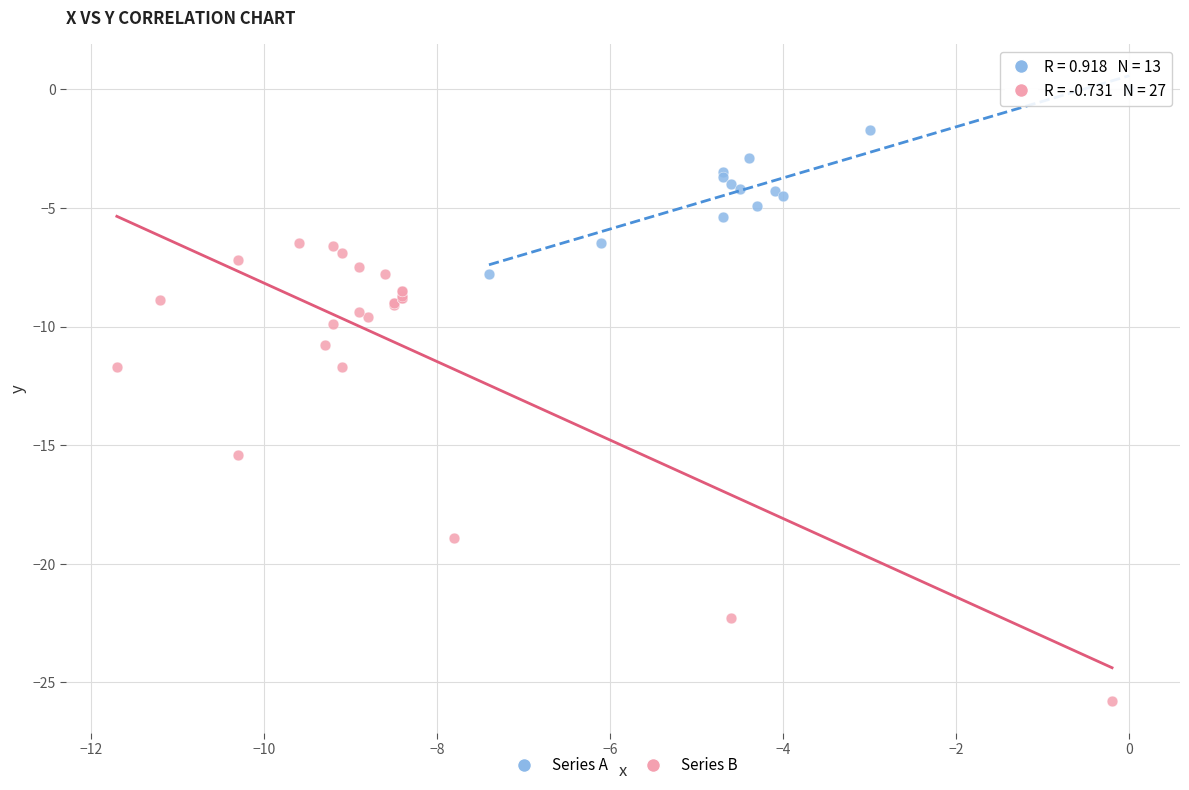

Which series has the largest Y range (max minus min)?

Series B